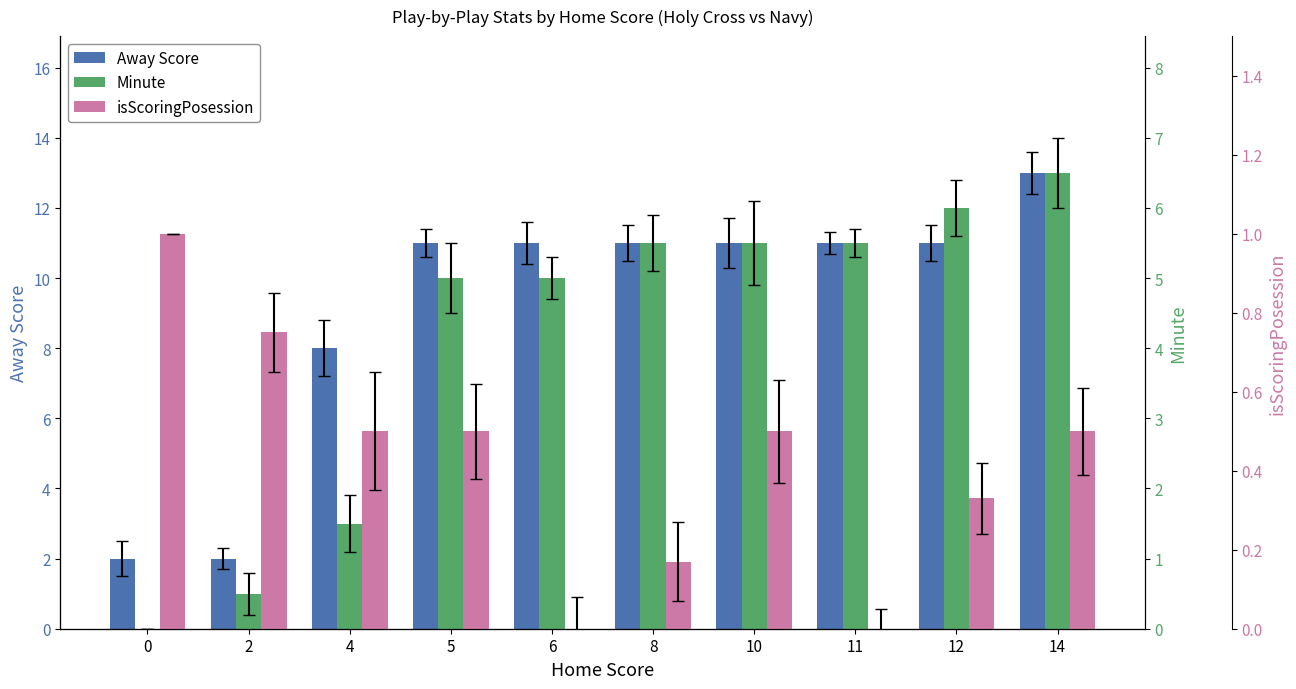

Rank the categories by Away Score value from highest to lowest.

14, 5, 6, 8, 10, 11, 12, 4, 0, 2